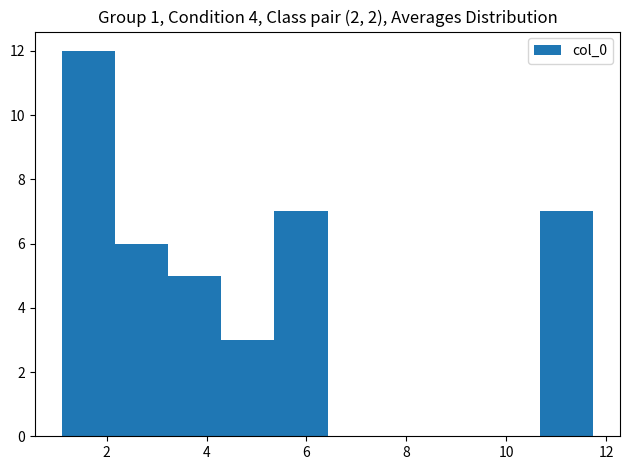

How tall is the bar that spans 1.2 to 2.2 on the x-axis? Neither the bar edges nor the heights are printed on the chart, so give them approximately, as read against the axes.

12